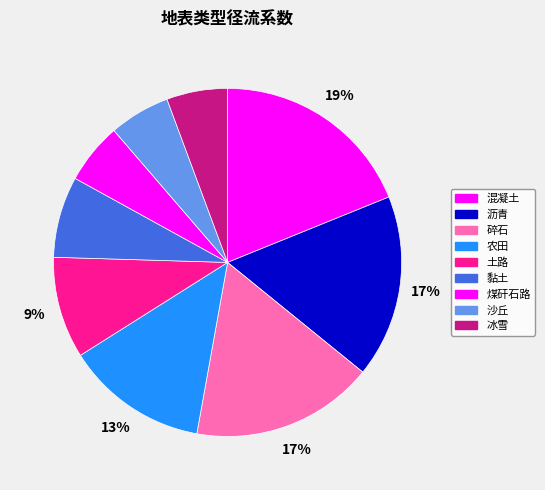

Is it true that 农田 is 13% of the pie?

True